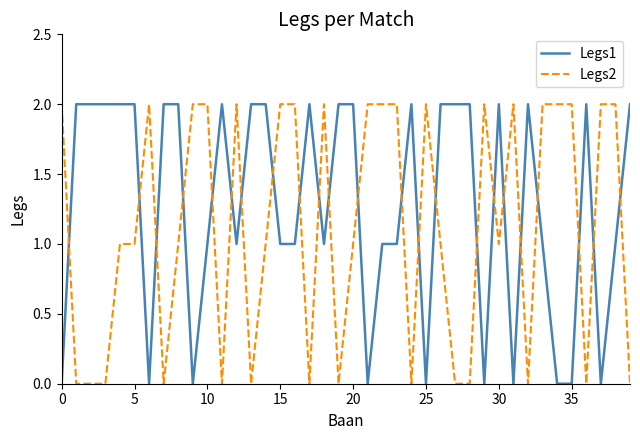

How many lines are shown in the chart?

2